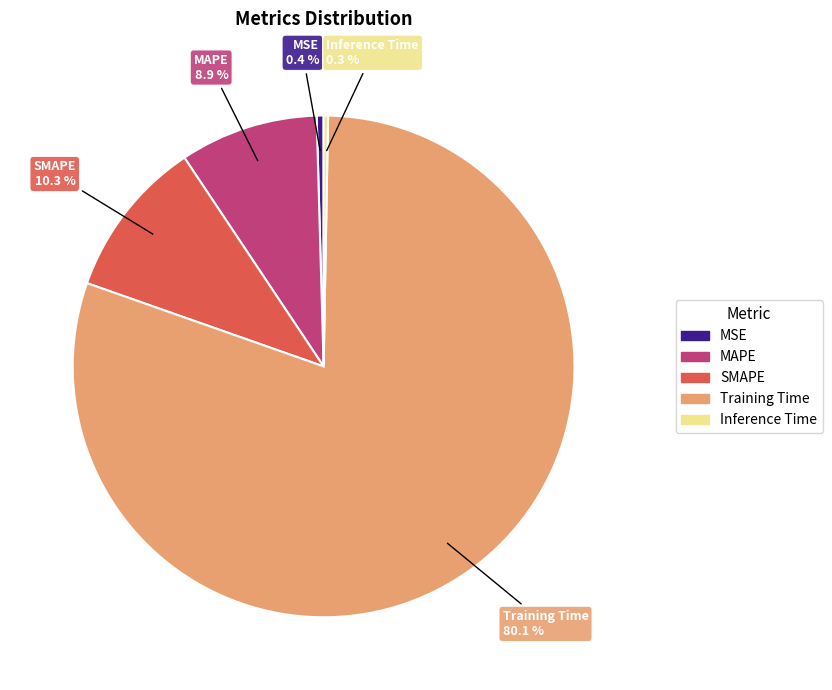

Does any single category account for the majority?

Yes